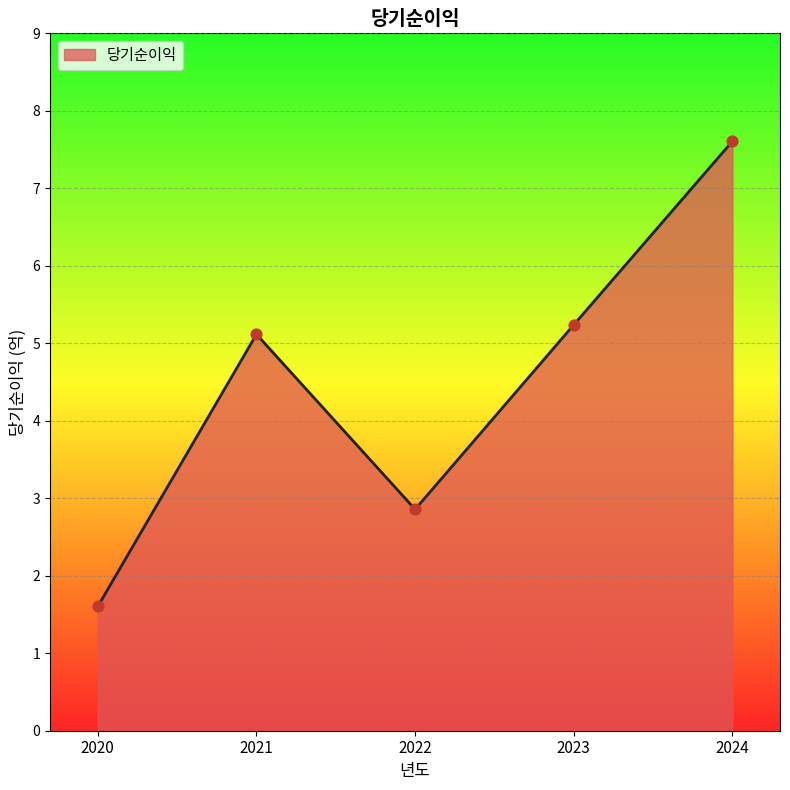

What is the change in value from 2022 to 2024?

+4.7